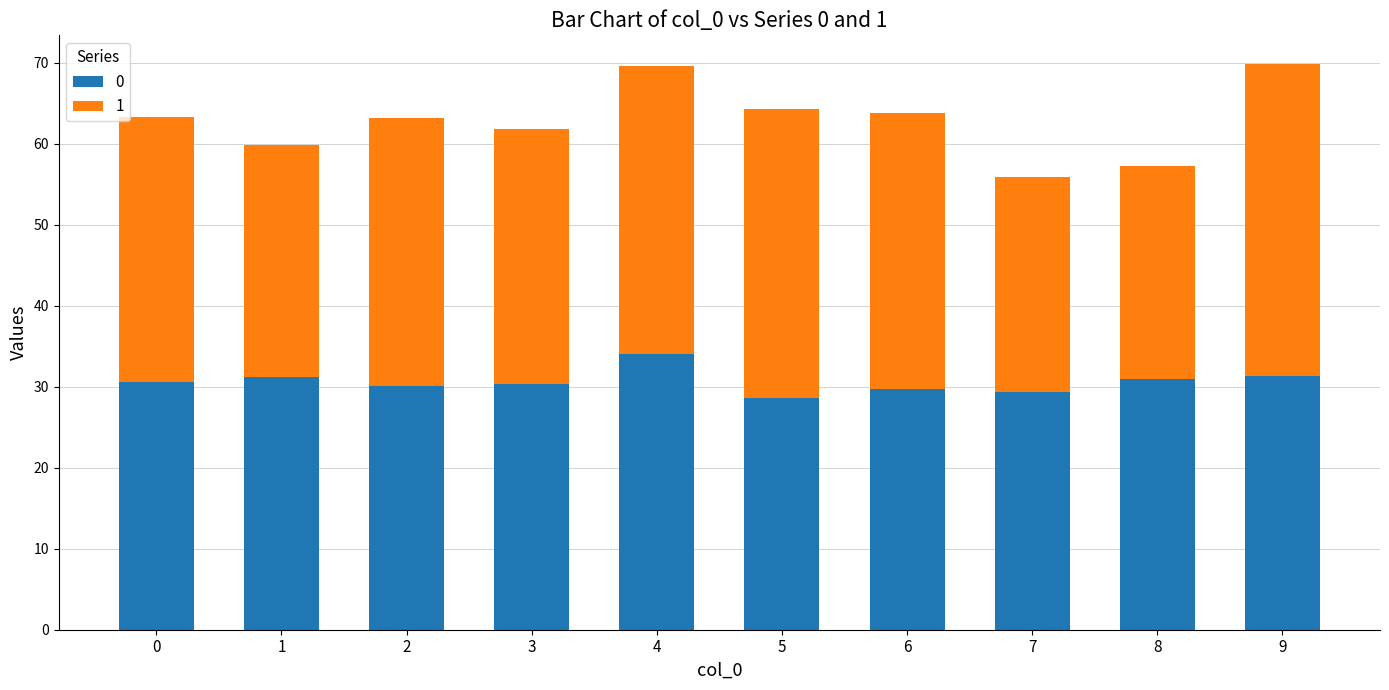

What is the total value across all series at 4?

69.6